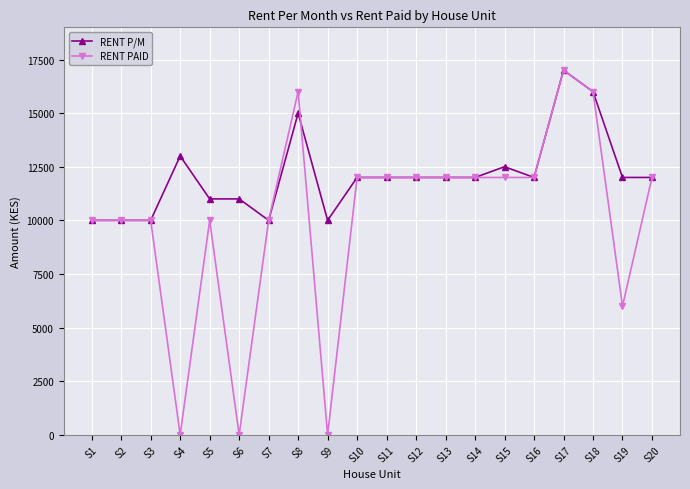

At which category is the sum across all series the highest?

S17